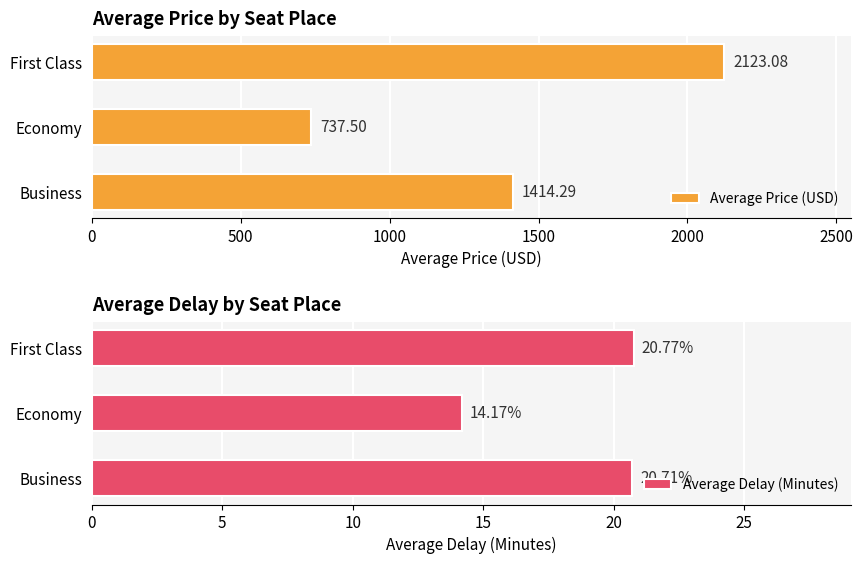

What is the difference between the maximum and second lowest values in the Average Price (USD) series?

708.8